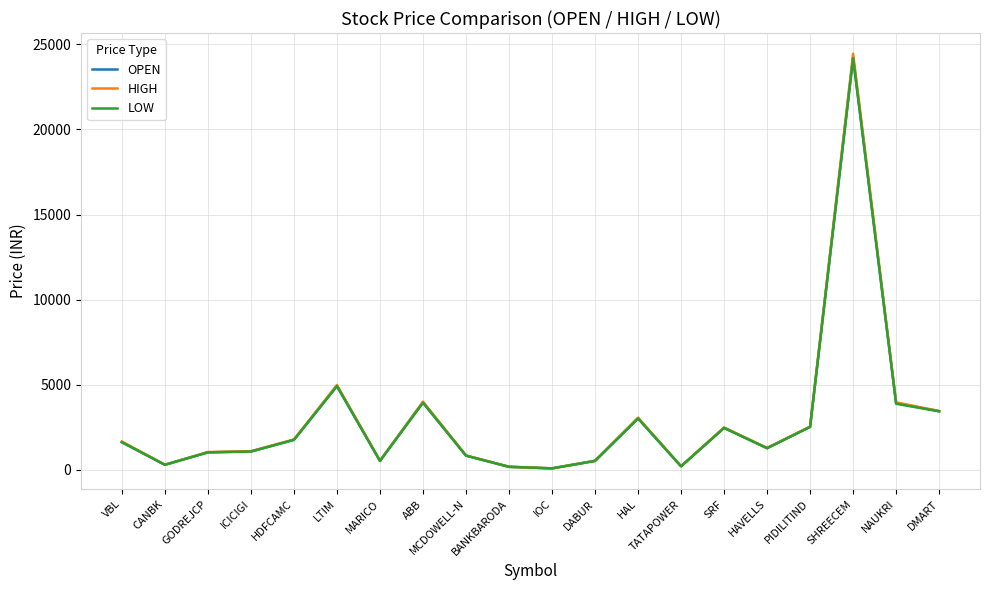

Which series has the widest spread of values?

HIGH